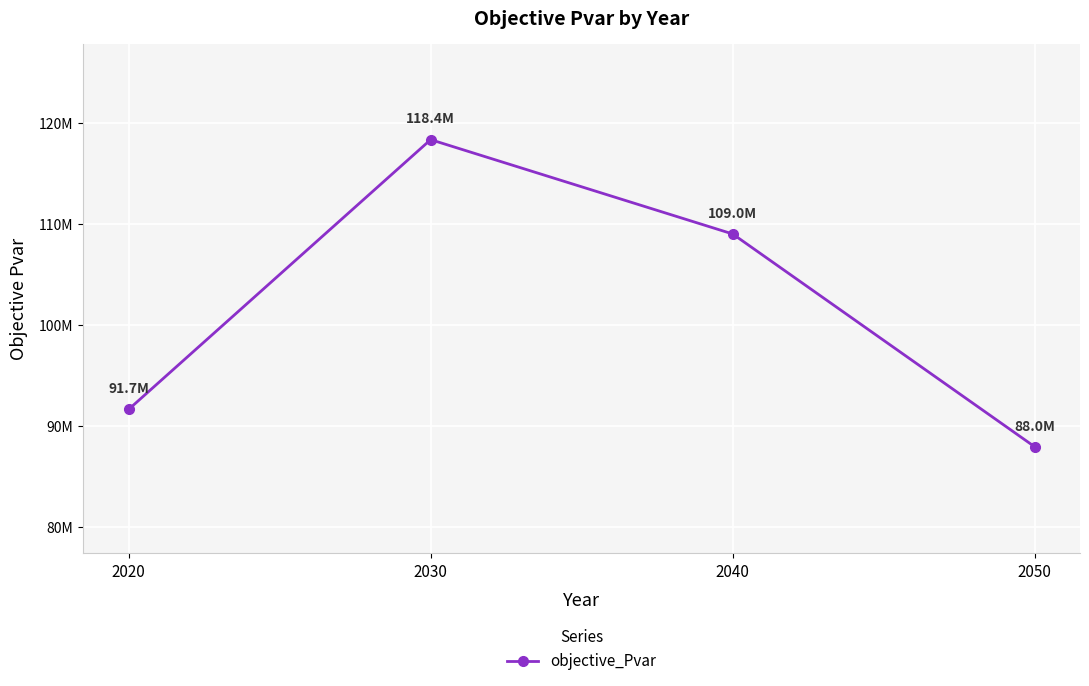

How many points are higher than both their immediate neighbors (excluding endpoints)?

1